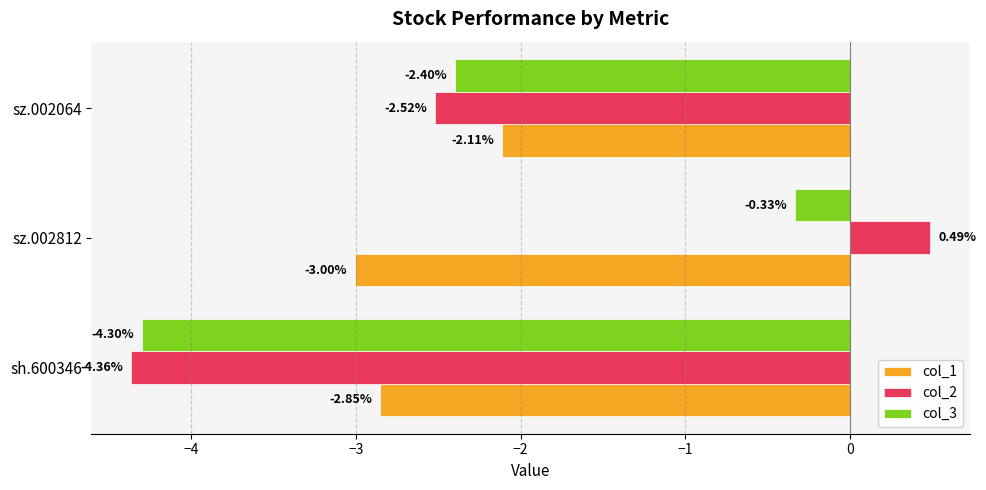

Which series has the largest range (max minus min)?

col_2